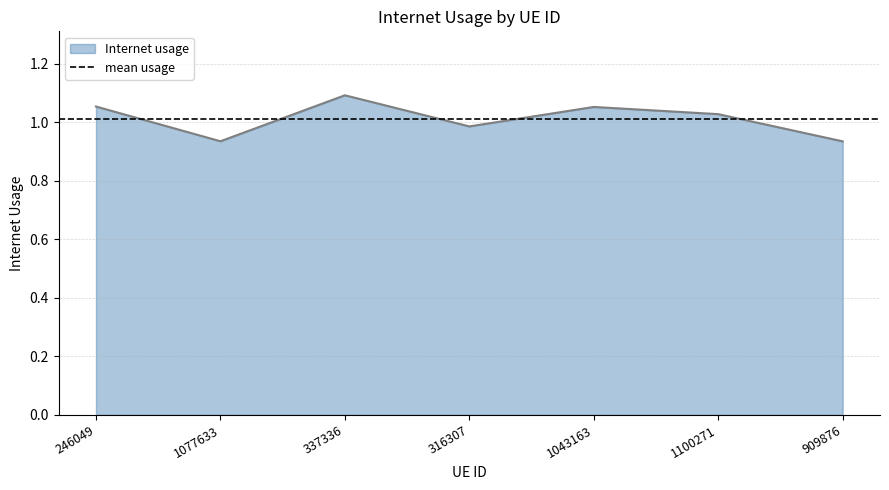

Reading left to right, what are all the values shown in this chart?

246049=1.1	1077633=0.9	337336=1.1	316307=1.0	1043163=1.1	1100271=1.0	909876=0.9